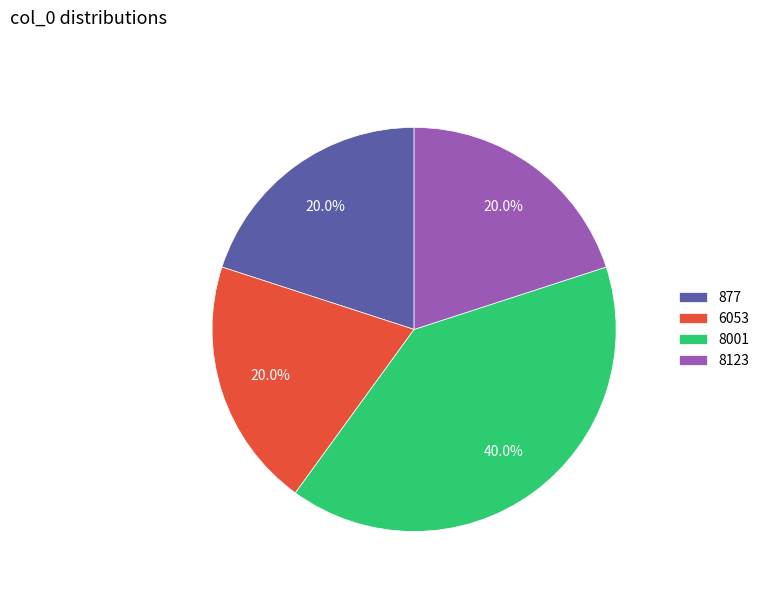

To the nearest percent, what percentage of the pie is 6053?

20%